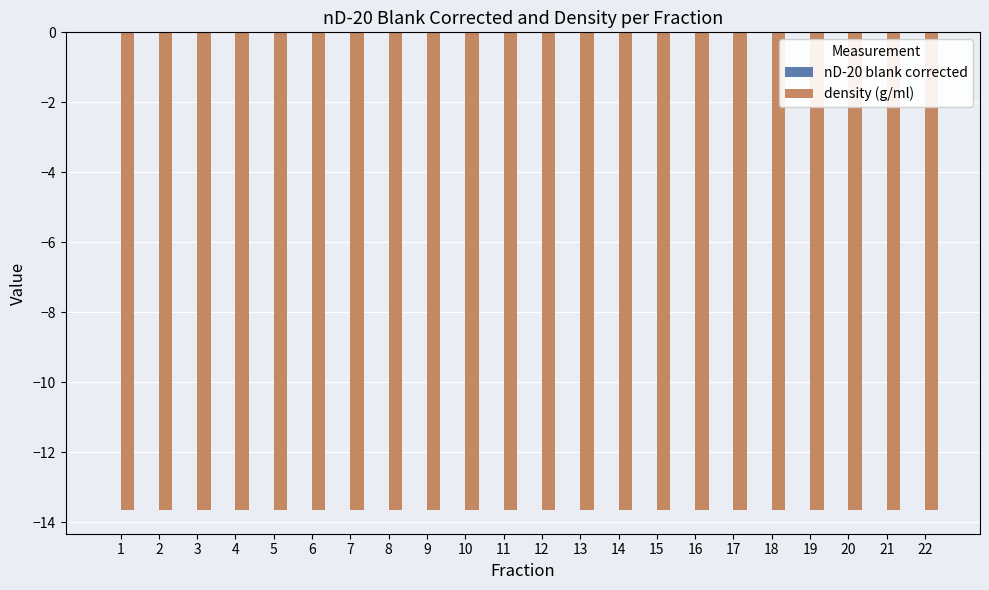

True or false: density (g/ml) has a value of -6.1 at 1.

False